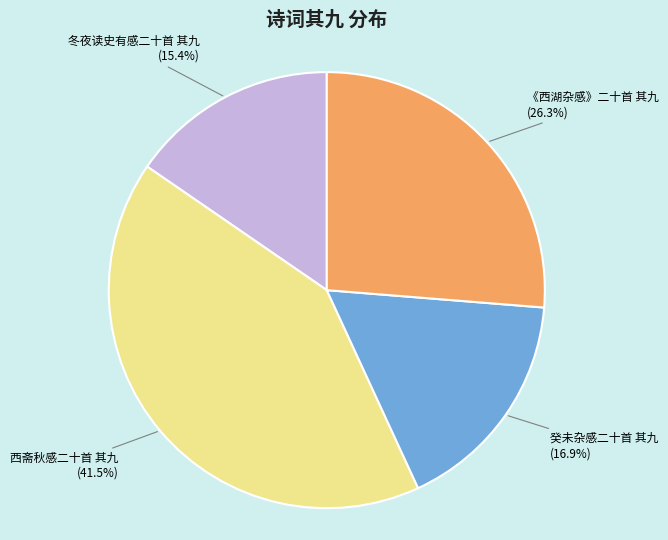

Is it true that 《西湖杂感》二十首 其九 is 26% of the pie?

True